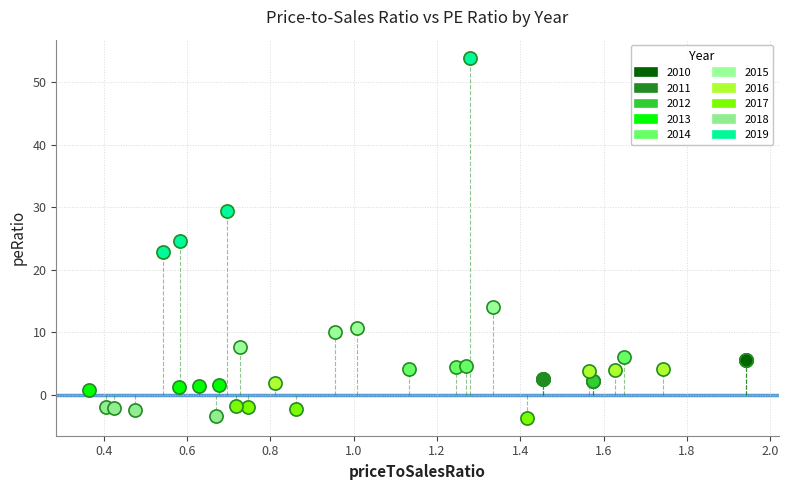

Which series contains the highest Y value?

2019